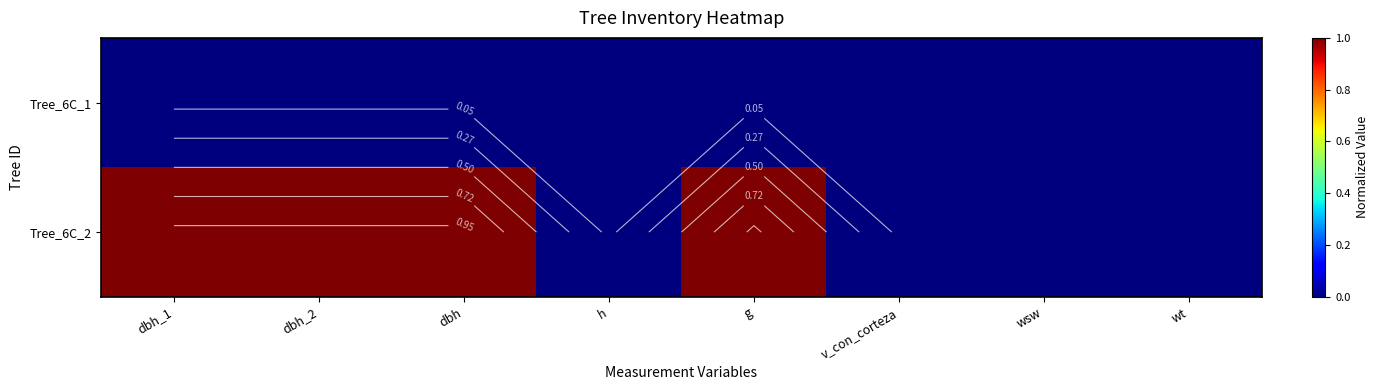

At h, list the series in order from largest to smallest.

Tree_6C_1, Tree_6C_2